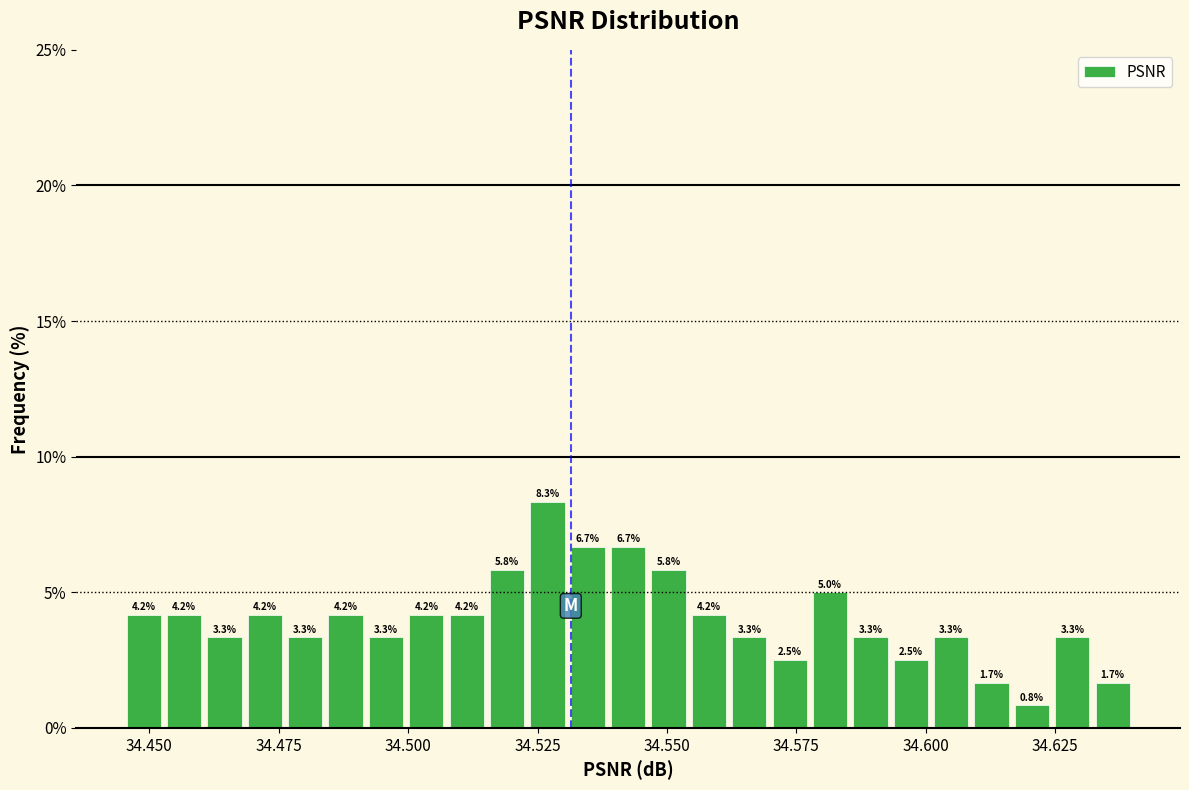

Around what value on the x-axis is the tallest bar? Give the approximate position of its centre, as read against the axis.

34.525